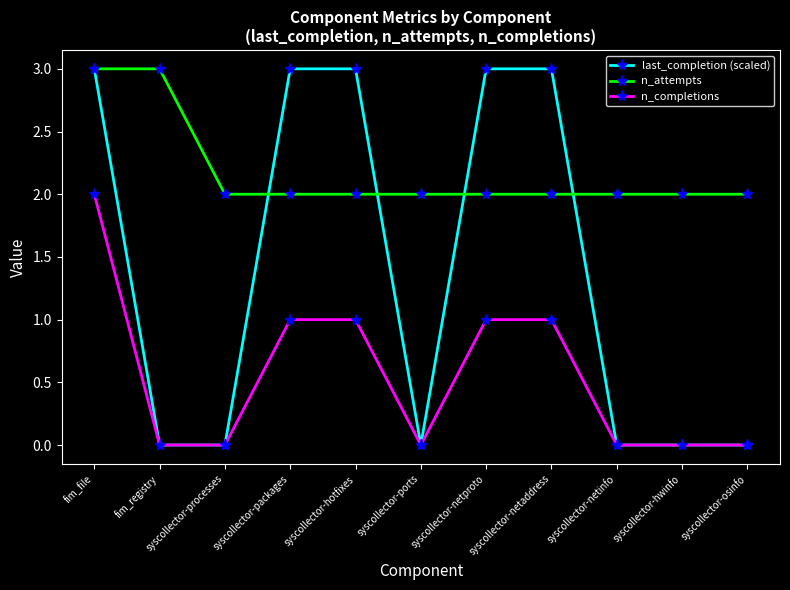

Which series has the widest spread of values?

last_completion (scaled)